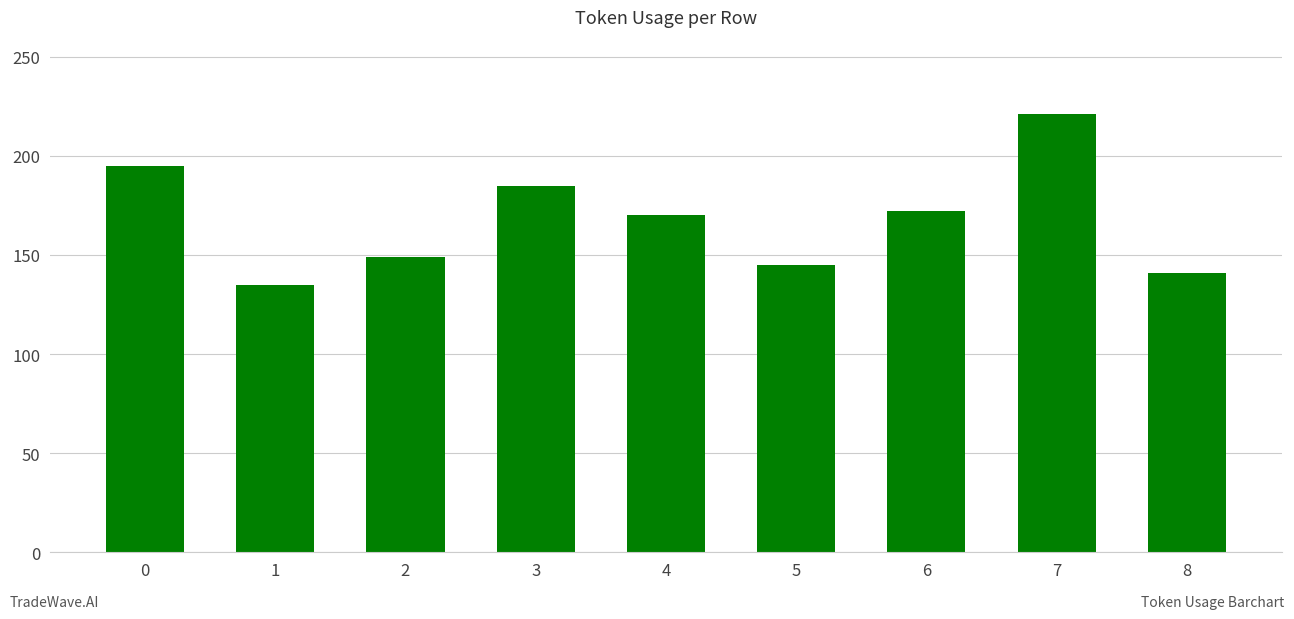

At which category does the chart reach its peak across all series?

7